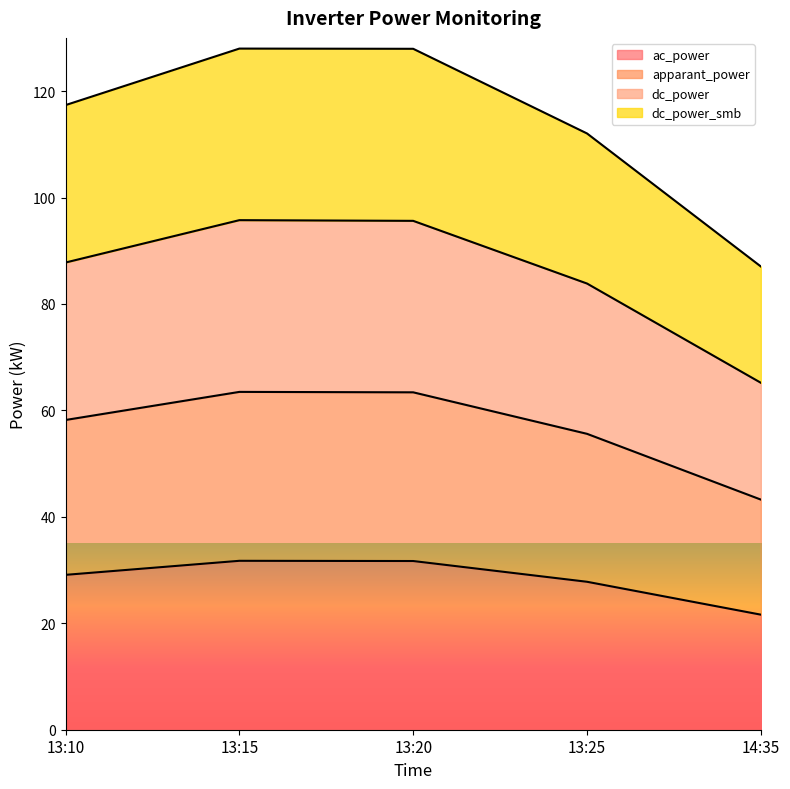

How many categories are shown in the chart?

5